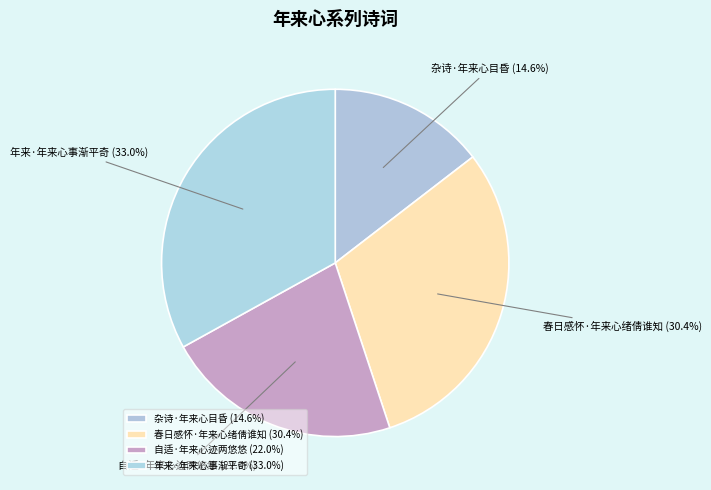

True or false: 年来·年来心事渐平奇 accounts for 33% of the total.

True